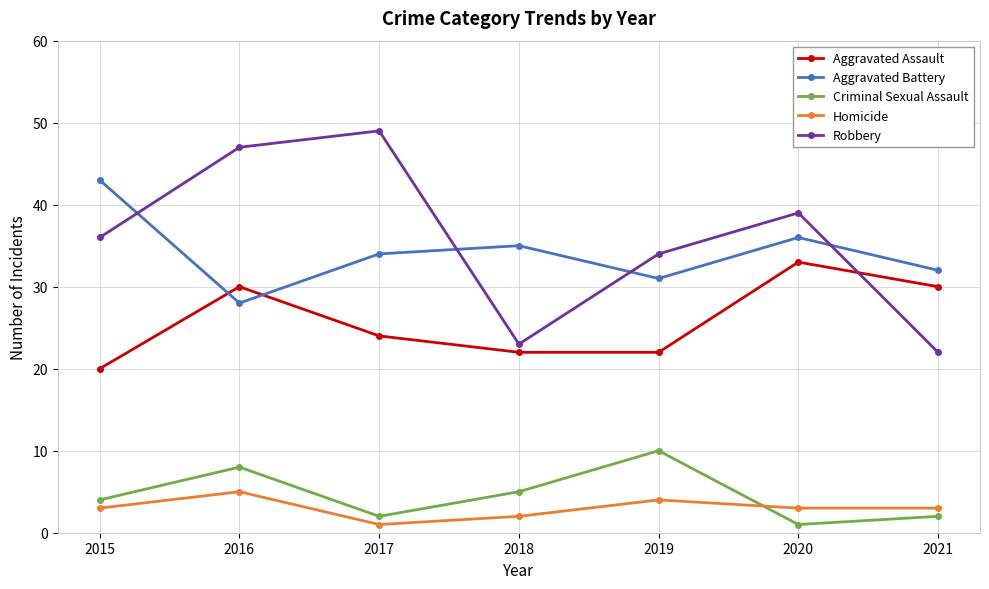

Does the chart display data point markers on the line(s)?

Yes